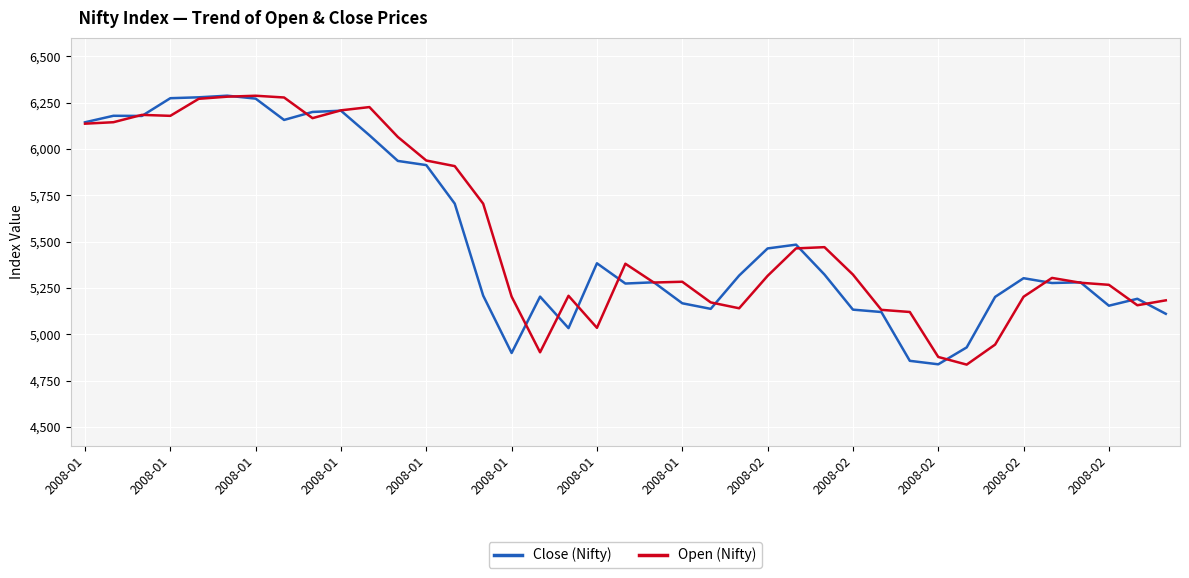

What is the minimum value for Open (Nifty)?

4836.6